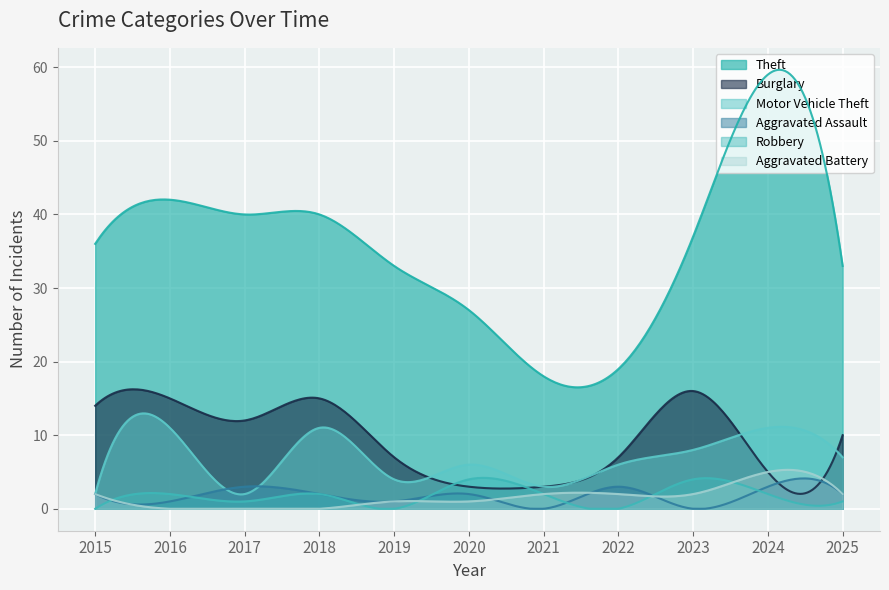

At how many categories does at least one series exceed 36?

5